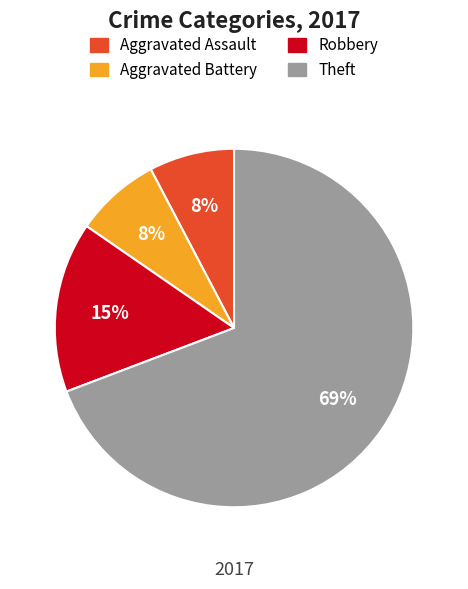

To the nearest percent, what is the average slice percentage?

25%